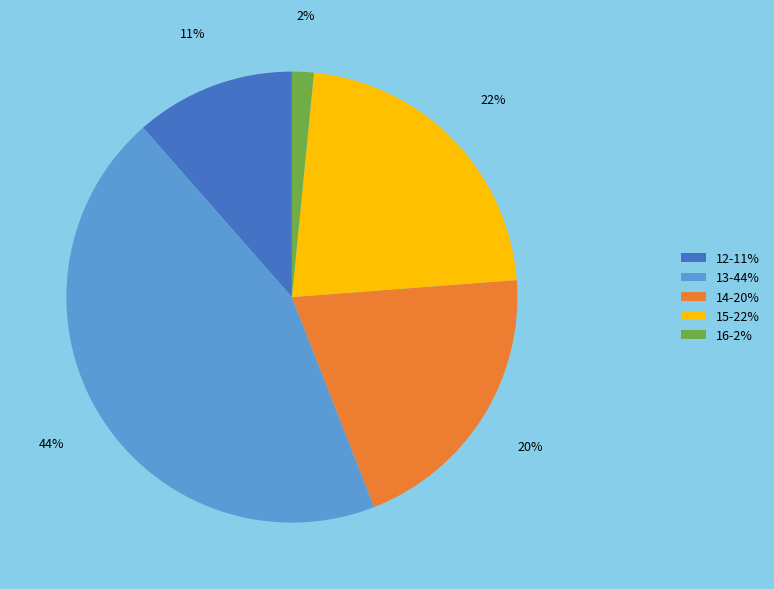

Is it true that 14-20% is 20% of the pie?

True